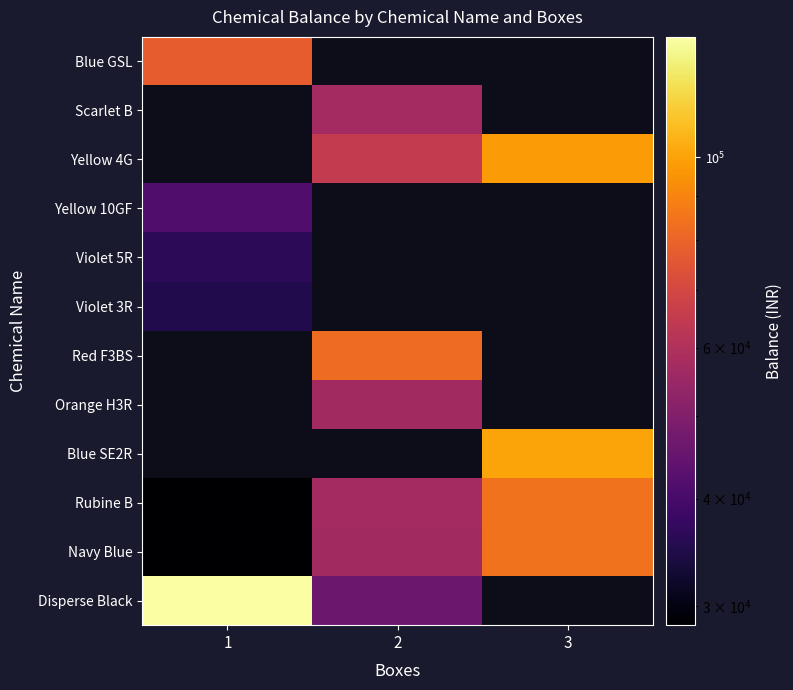

What is the approximate value of Yellow 4G at 2?

65000.0